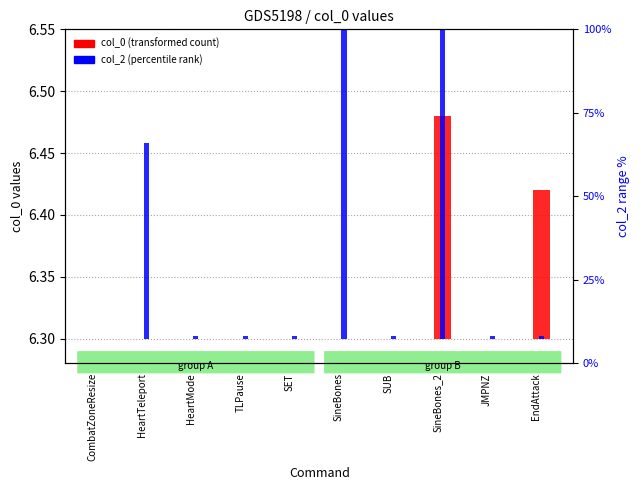

Which label corresponds to the largest value in the chart?

SineBones